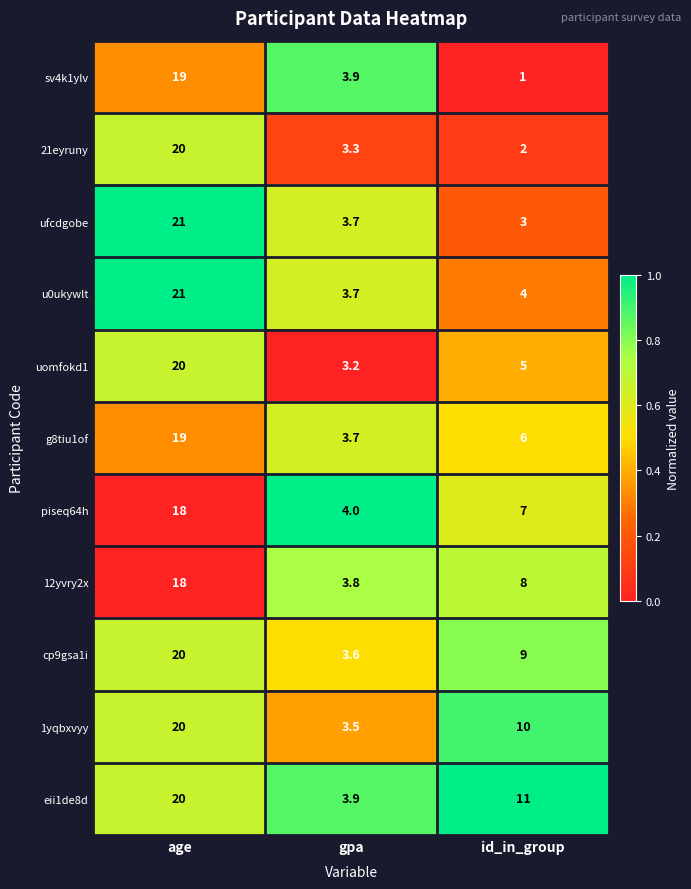

At which category does the chart reach its peak across all series?

age